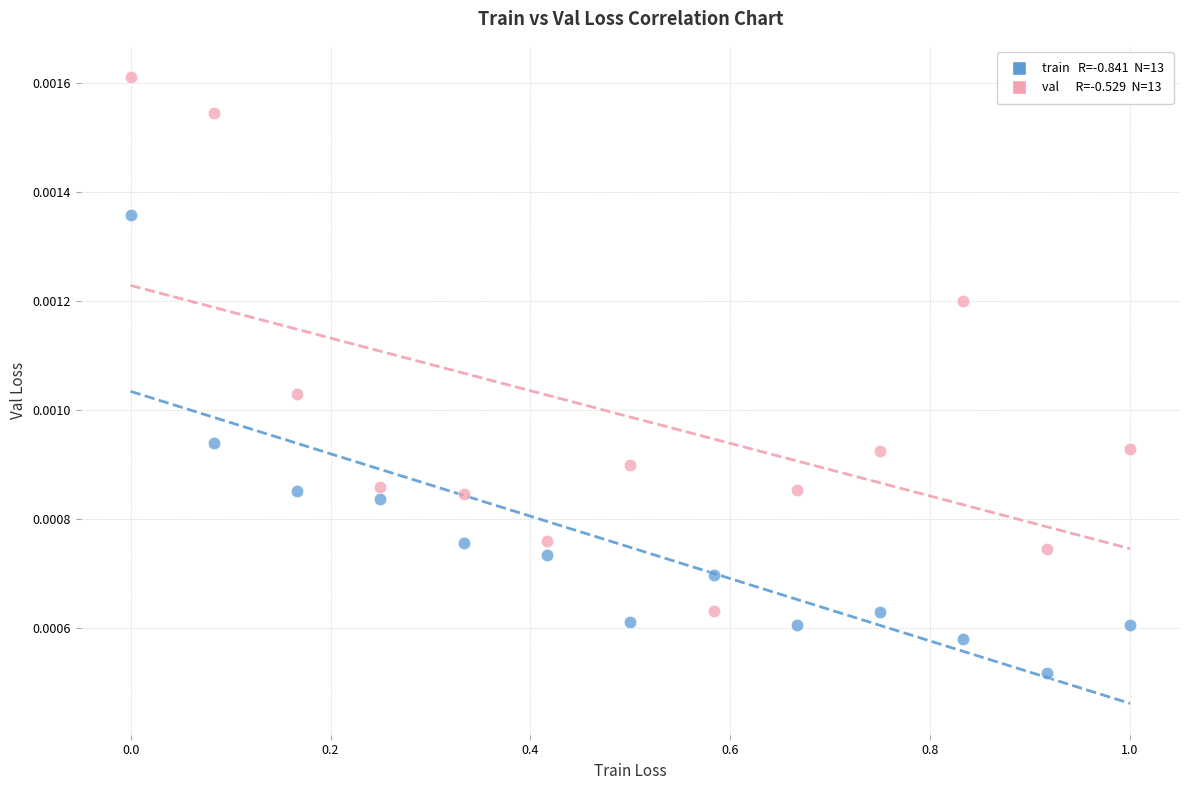

Across all data points, what is the range of X values (max minus min)?

1.0